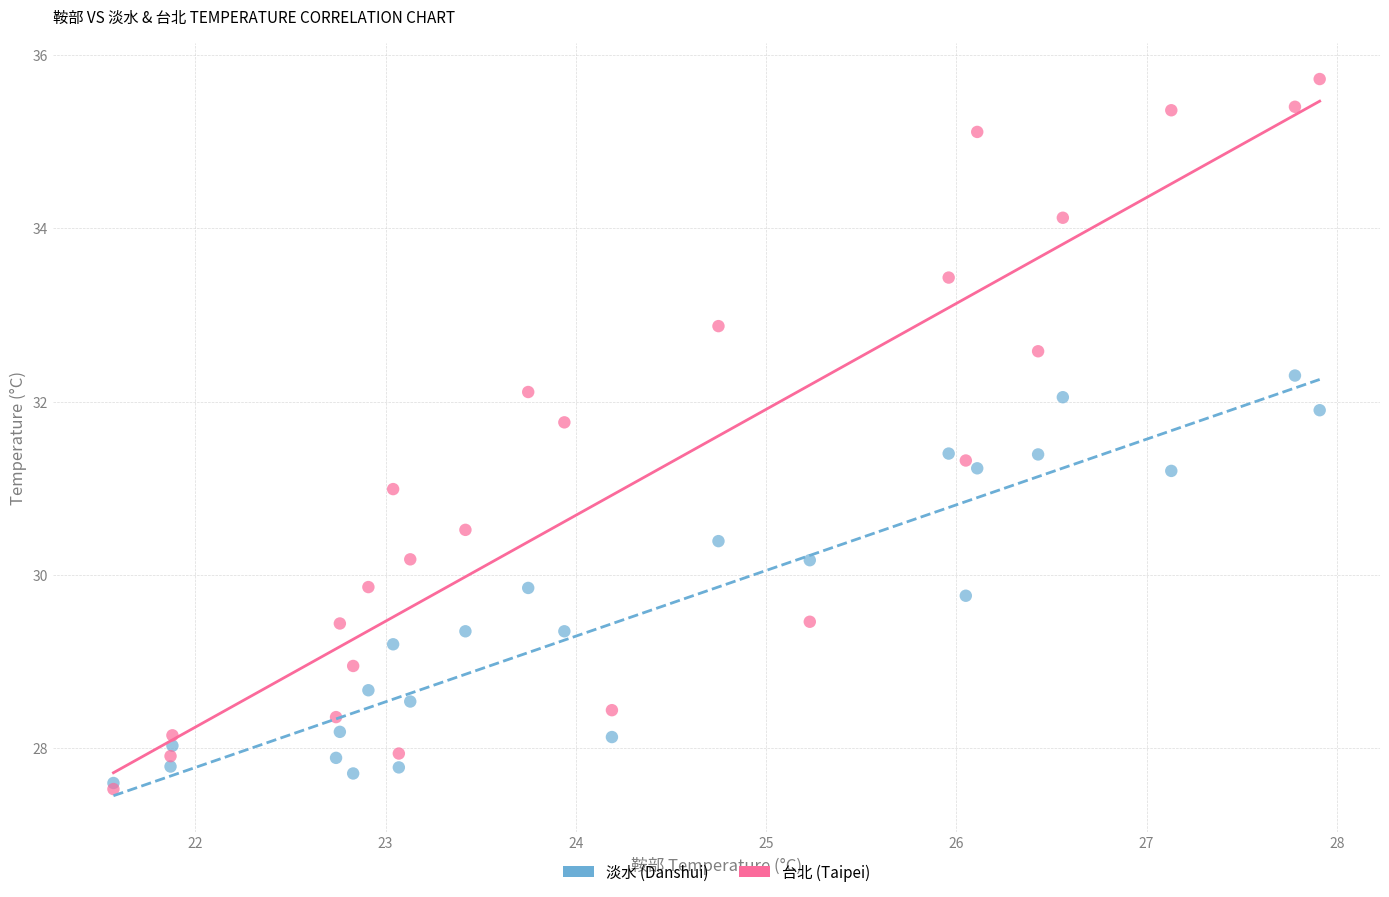

Which series reaches the maximum Y coordinate?

台北 (Taipei)